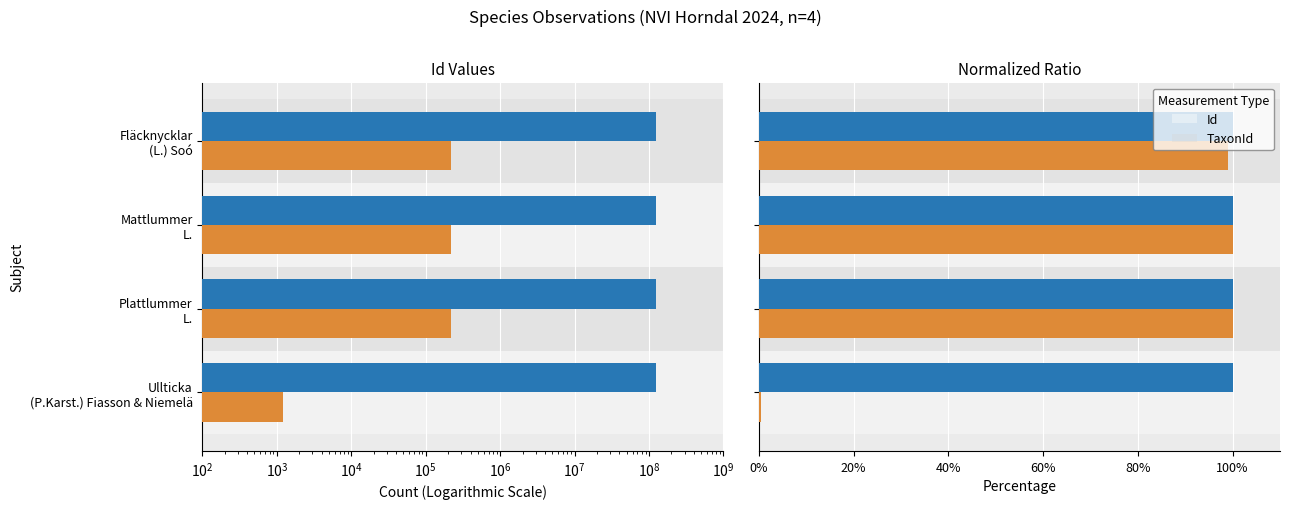

What is the value of the Id bar at the 1st from the left?

100.0